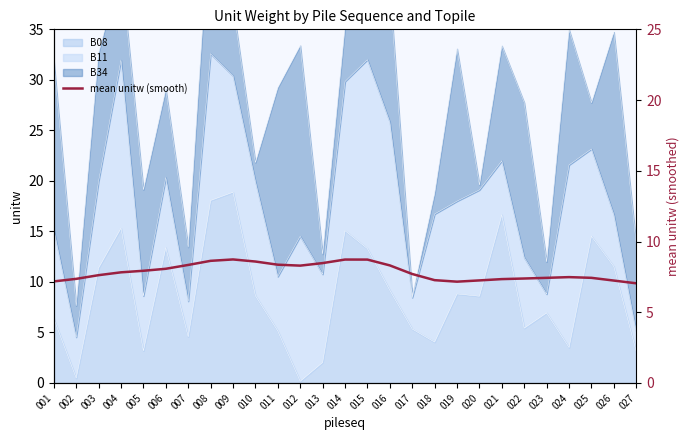

Read the value at 010.

8.6